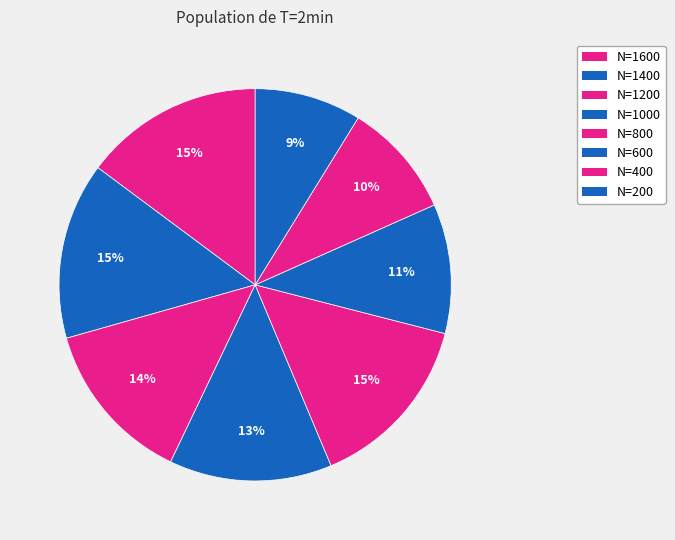

Count the number of slices in the pie.

8